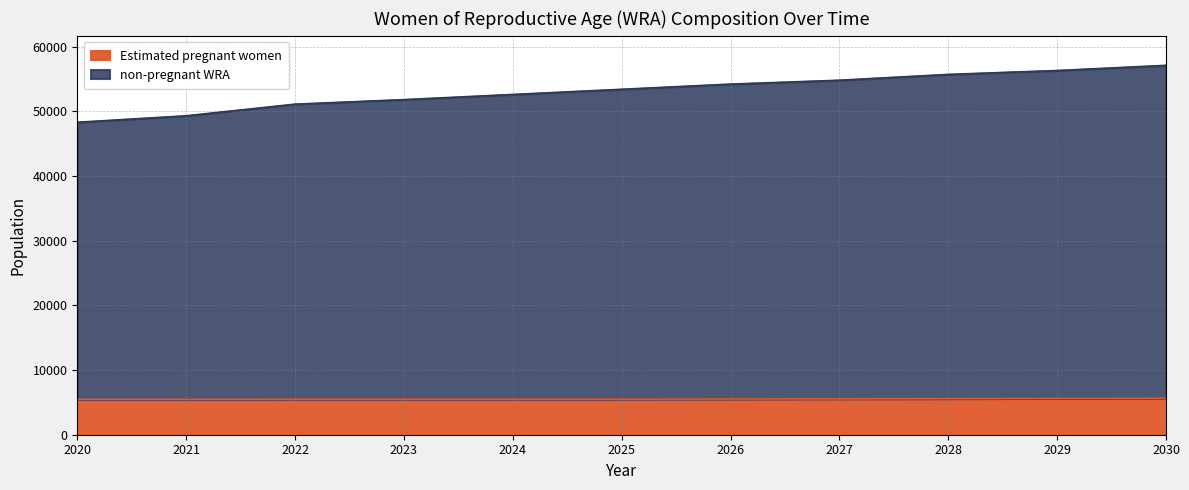

At which label is Estimated pregnant women closest to 5553?

2027